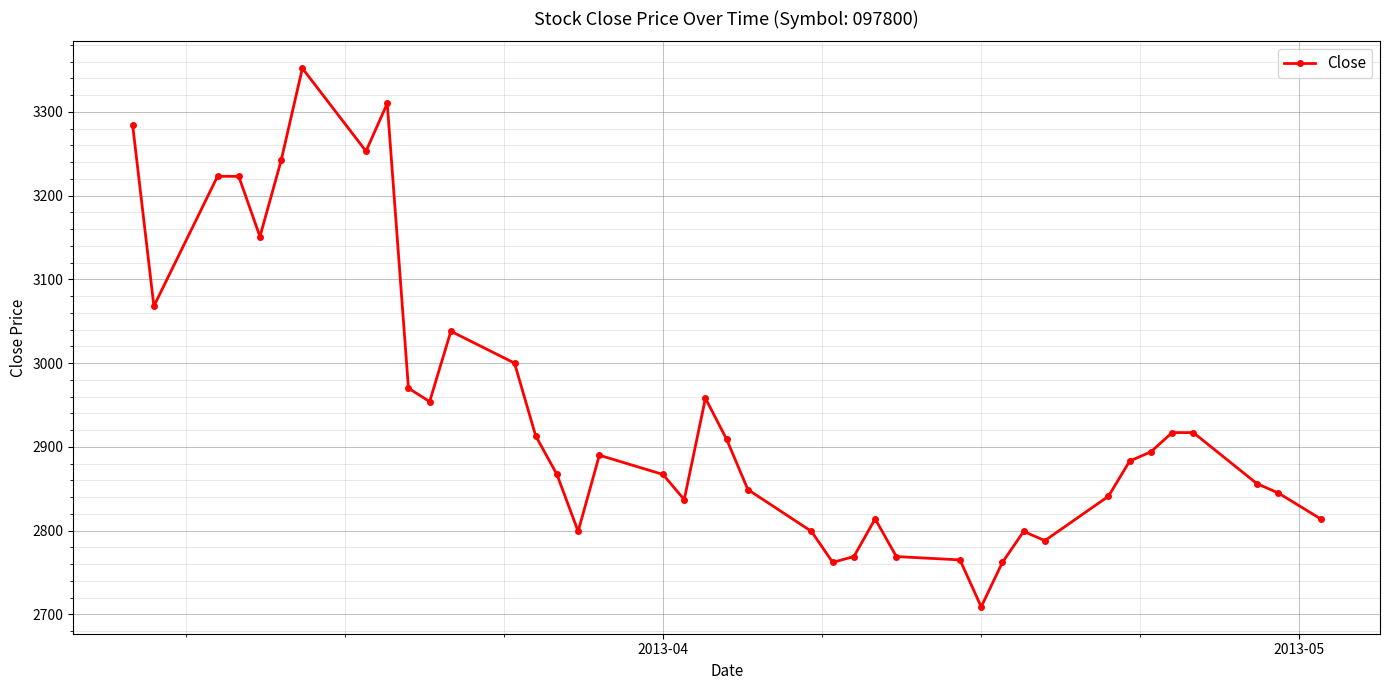

What is the difference between the maximum and minimum values?

643